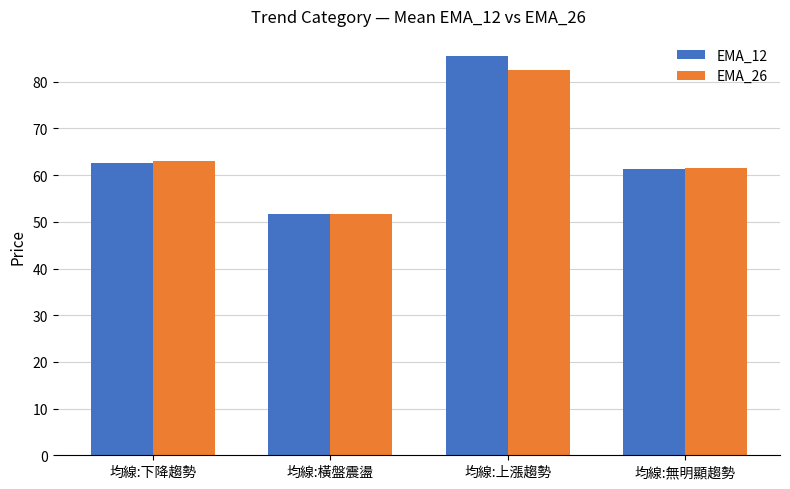

Is the value of EMA_26 at 均線:上漲趨勢 greater than the value of EMA_12 at 均線:無明顯趨勢?

Yes